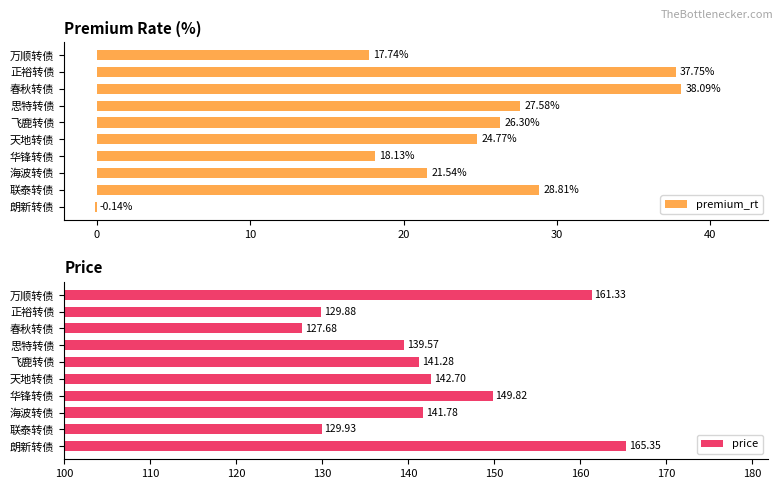

What is the difference between the maximum and minimum values in the premium_rt series?

38.2